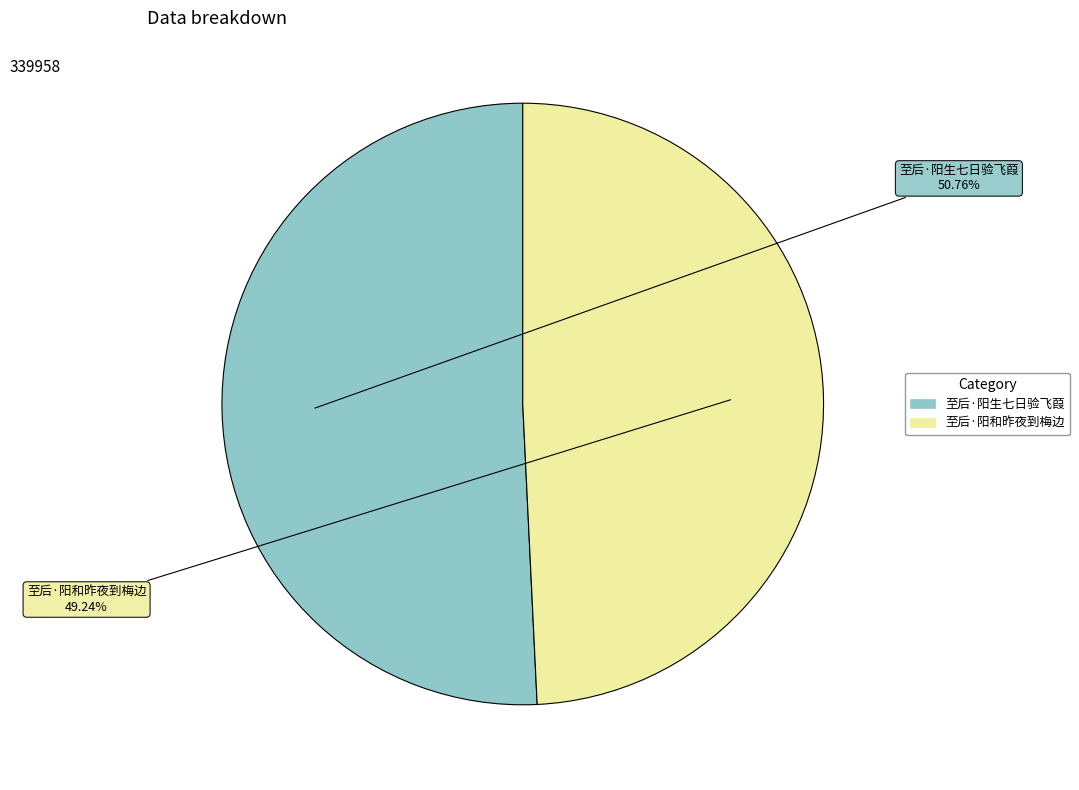

Combined, do 至后·阳和昨夜到梅边 and 至后·阳生七日验飞葭 account for over 50%?

Yes